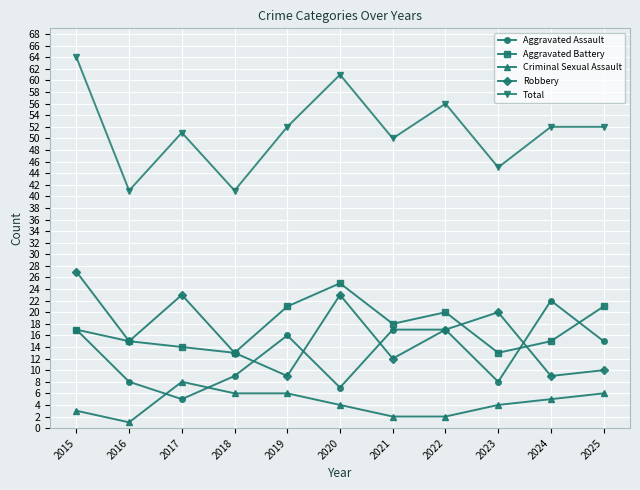

What is the difference between the maximum and minimum values in the Aggravated Assault series?

17